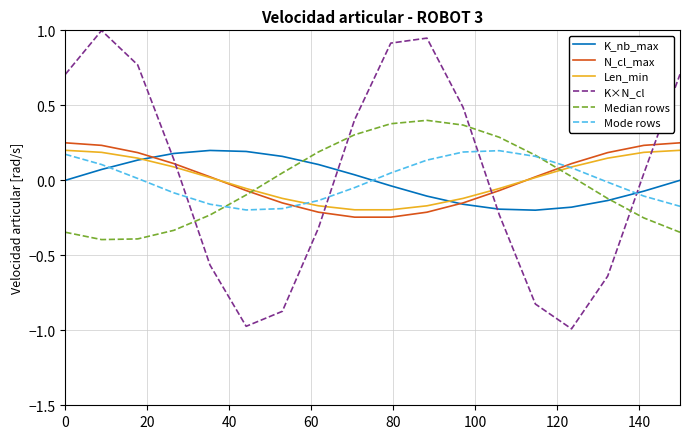

Which series has the largest range (max minus min)?

K×N_cl